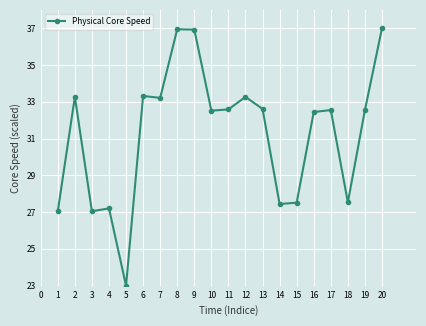

What is the value of the 1st point from the left?

27.0